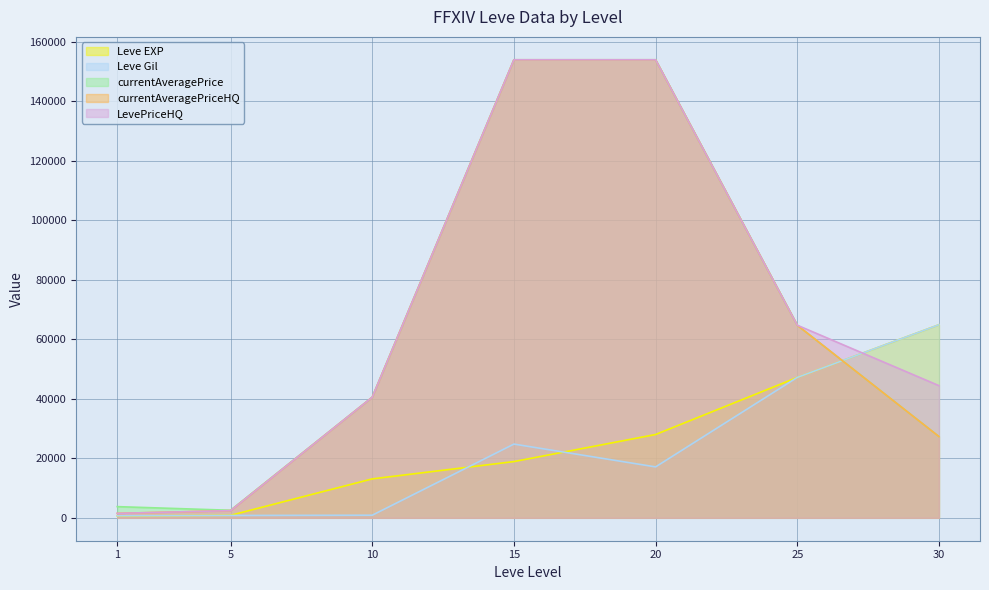

Is it true that currentAveragePriceHQ equals 61615 at 10?

False